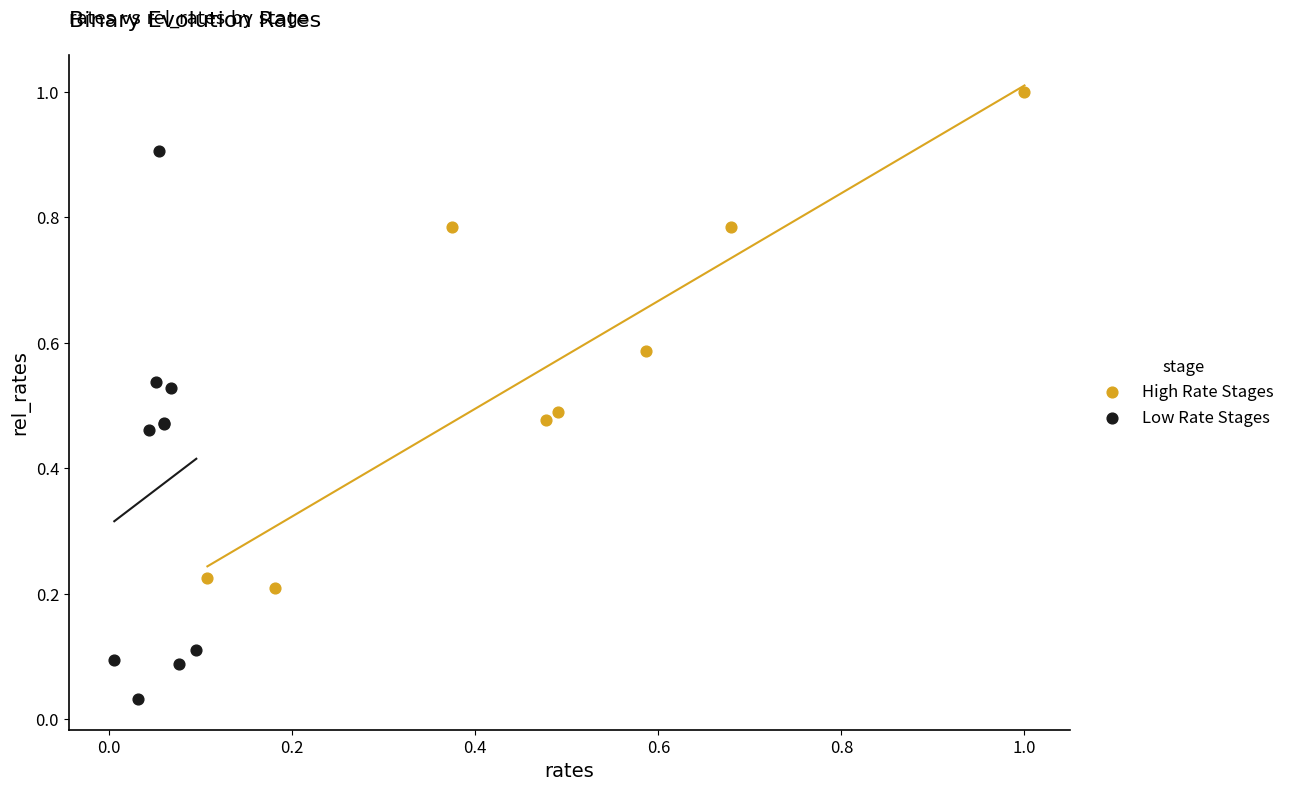

Which series reaches the maximum Y coordinate?

High Rate Stages